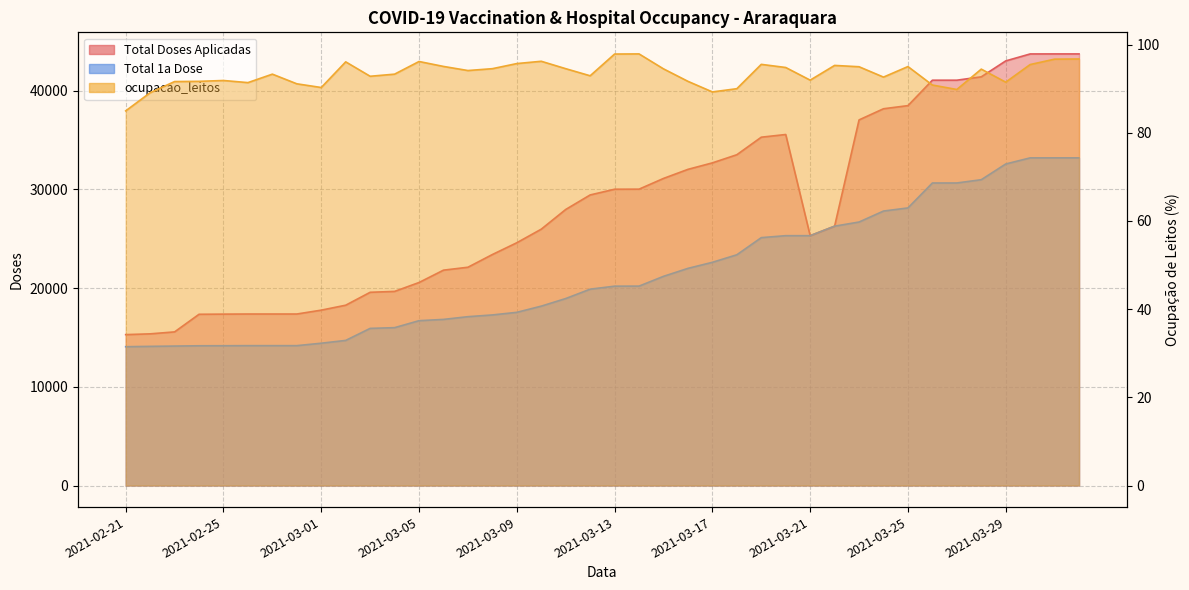

True or false: Total 1a Dose and ocupacao_leitos cross at least once.

False